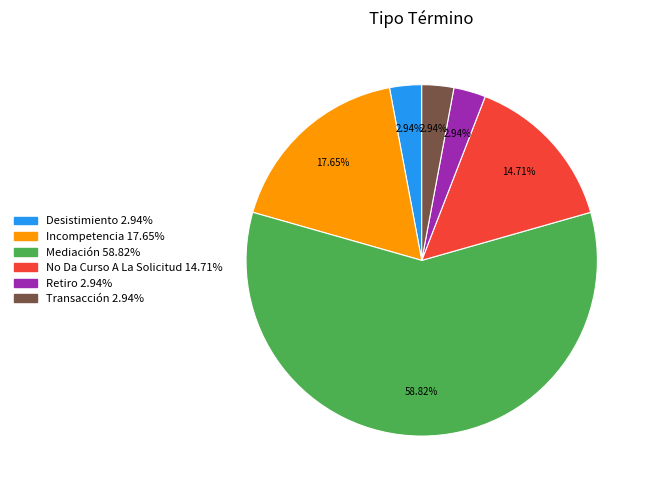

Is it true that Incompetencia is 7% of the pie?

False